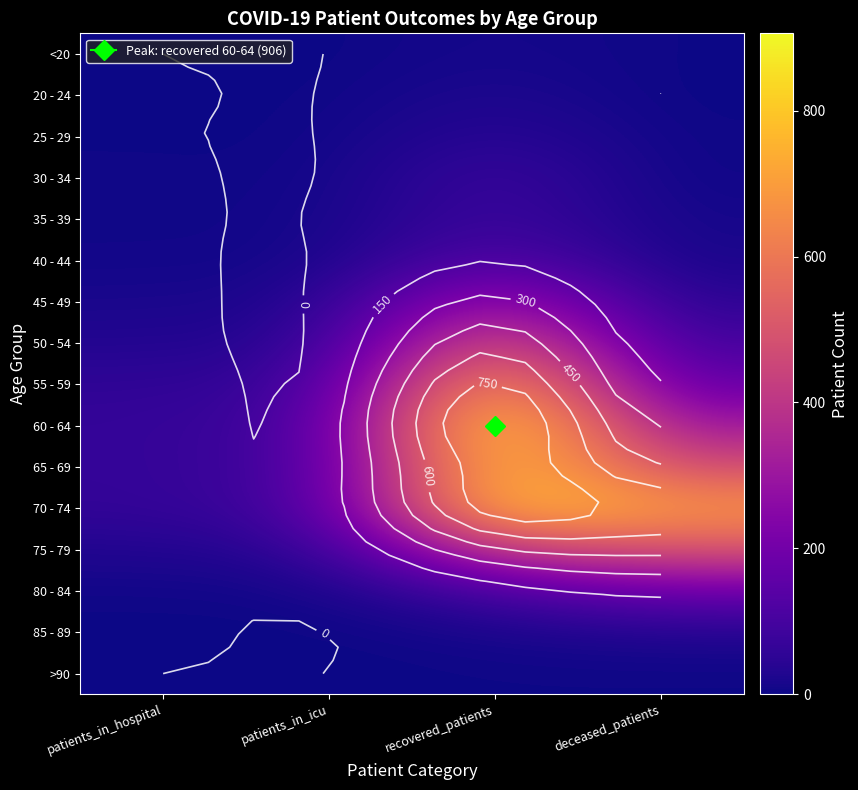

What is the difference between the maximum and minimum values in the 25 - 29 series?

50